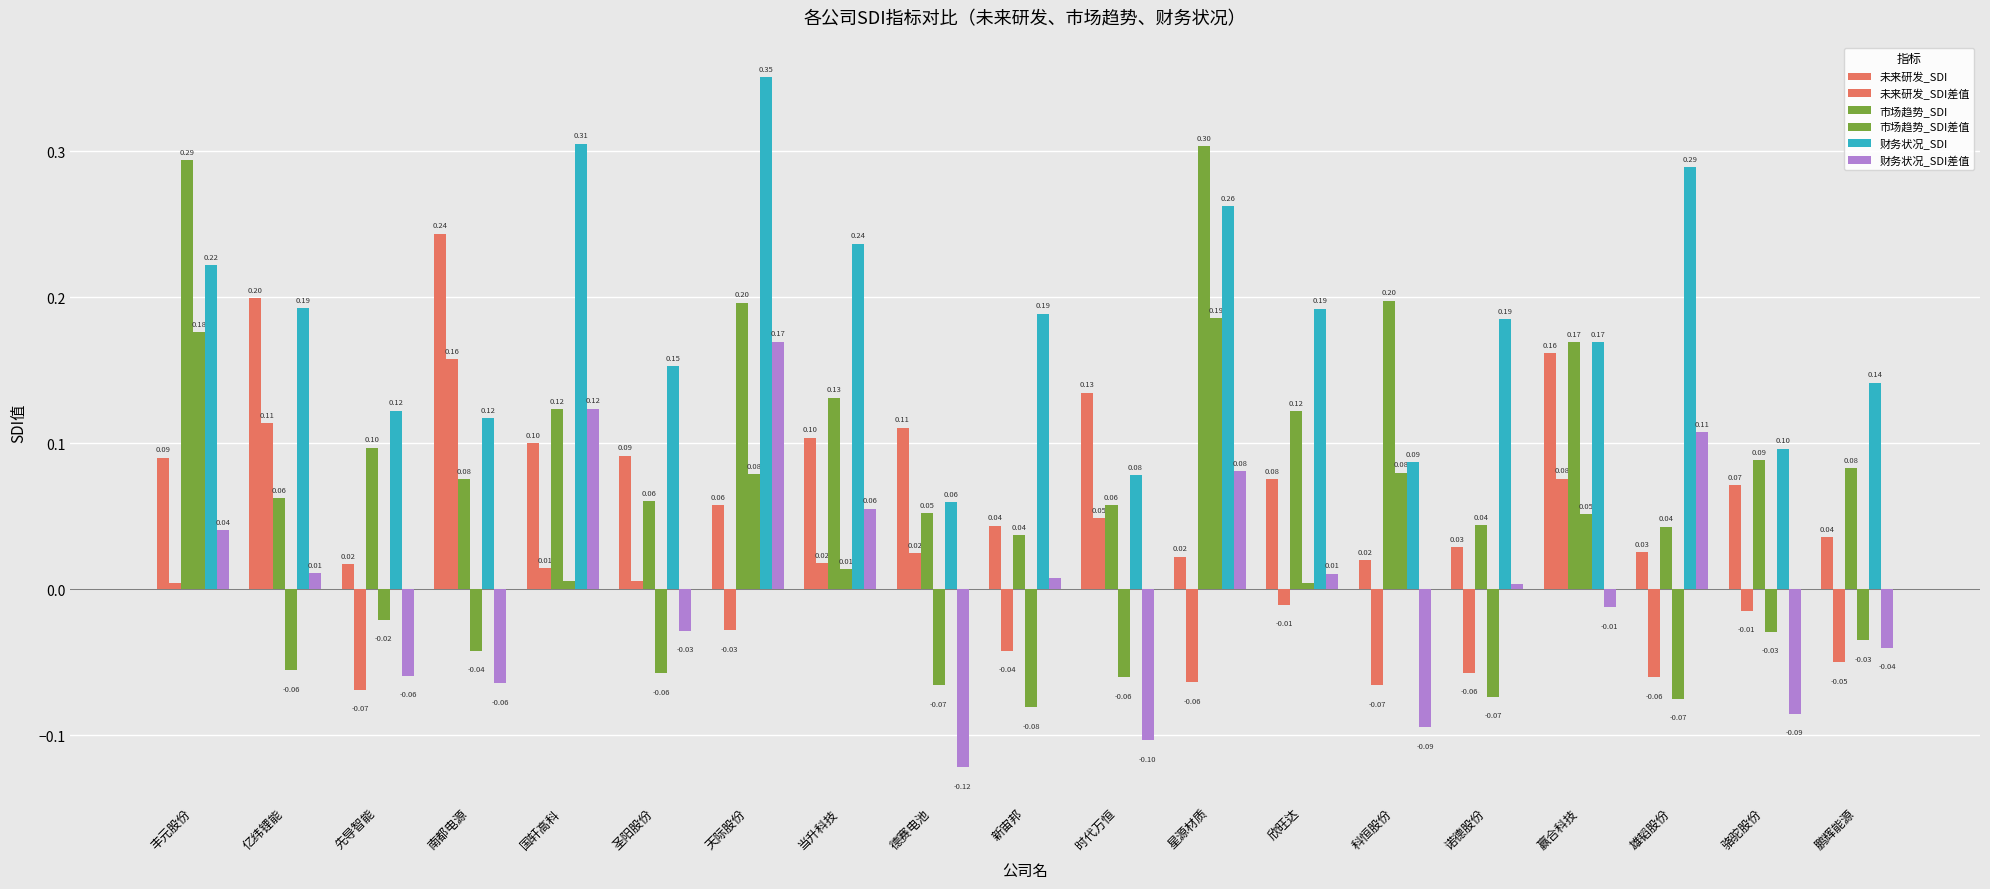

How many values in the 市场趋势_SDI差值 series exceed 0?

8